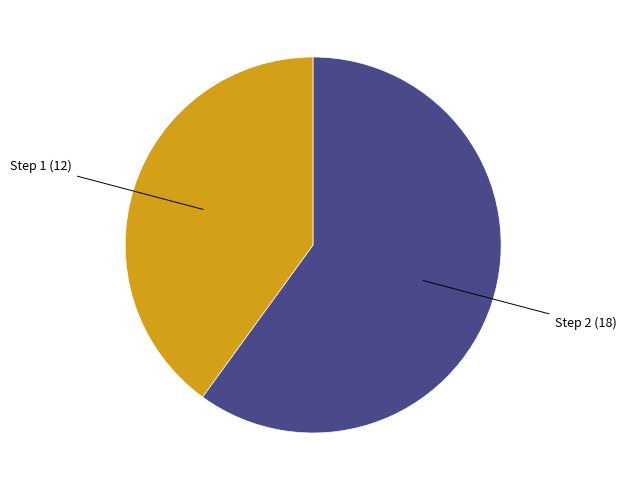

Does any single category account for the majority?

Yes